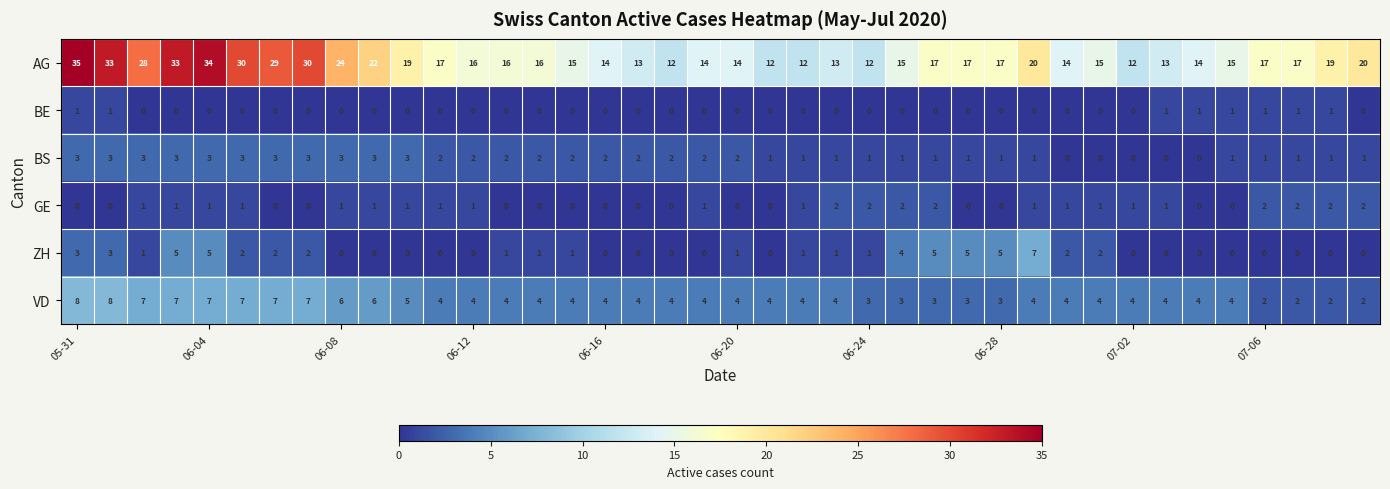

What is the minimum value for AG?

12